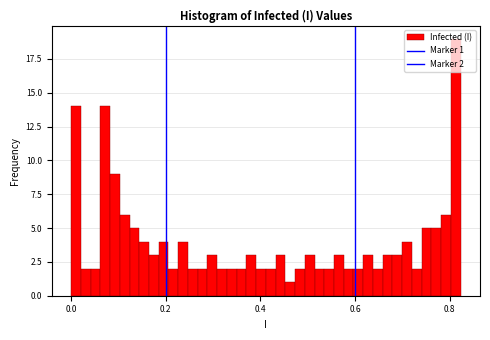

Read against the x-axis, roughly where is the centre of the tallest bar?

0.82